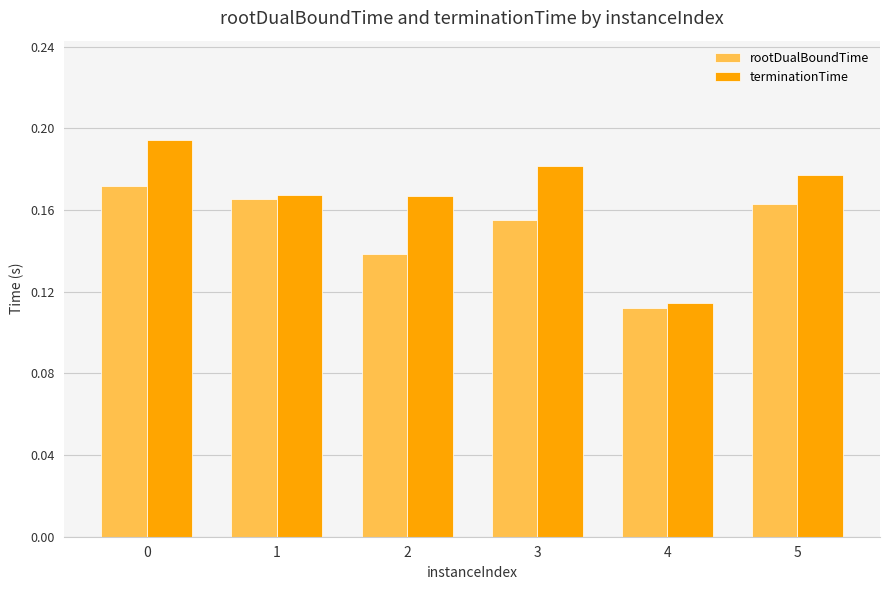

True or false: rootDualBoundTime has a value of 0.2 at 2.

False